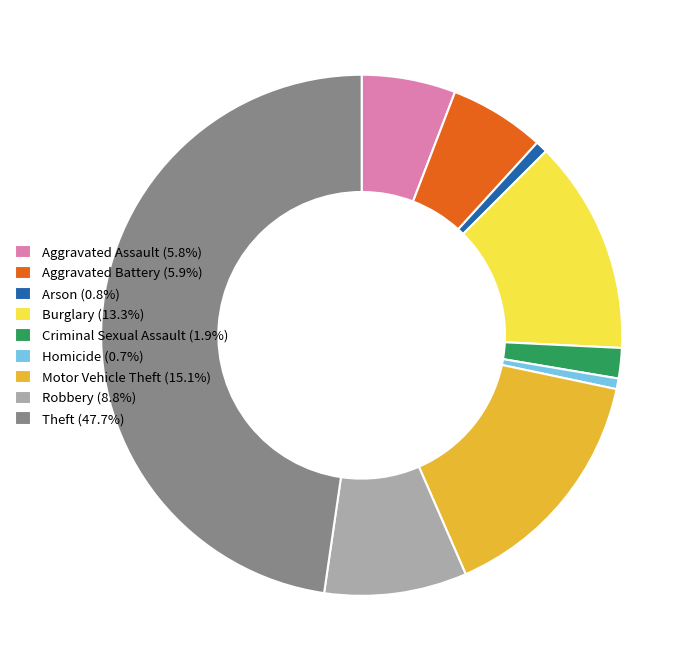

Is there a majority slice in this chart?

No